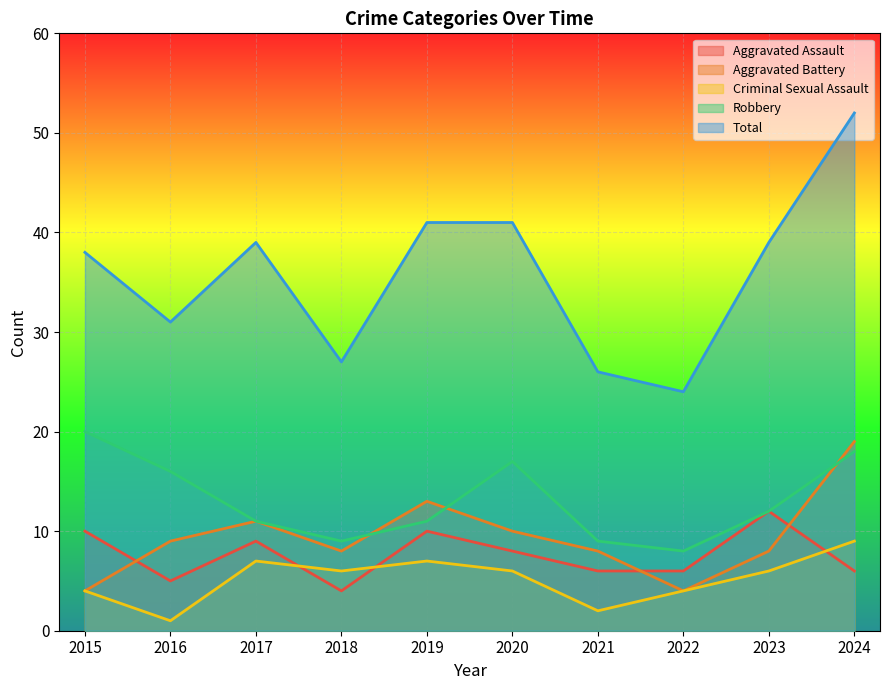

Rank the series by their maximum value, from highest to lowest.

Total, Robbery, Aggravated Battery, Aggravated Assault, Criminal Sexual Assault